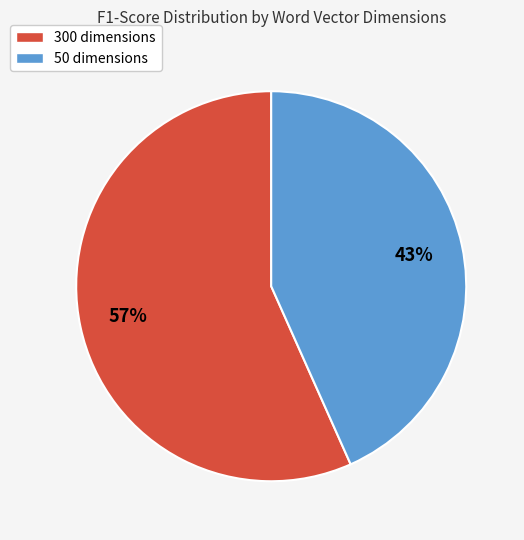

How many slices are in this pie chart?

2